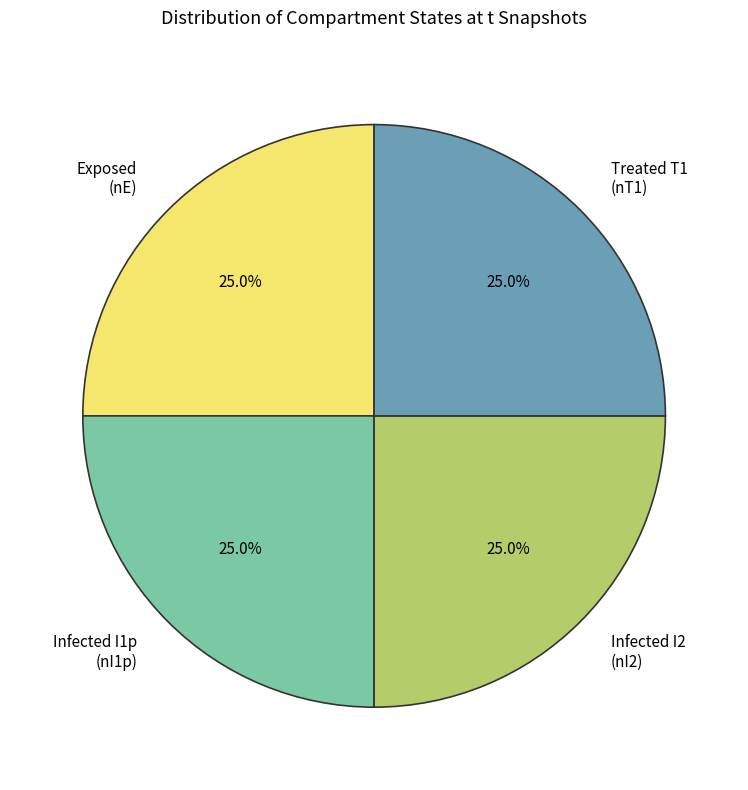

What percentage is NOT represented by Infected I2 (nI2)?

75.0%